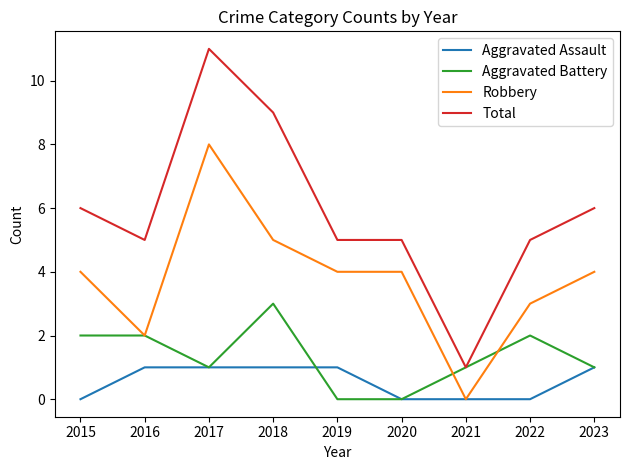

True or false: Total and Aggravated Assault intersect in this chart.

False